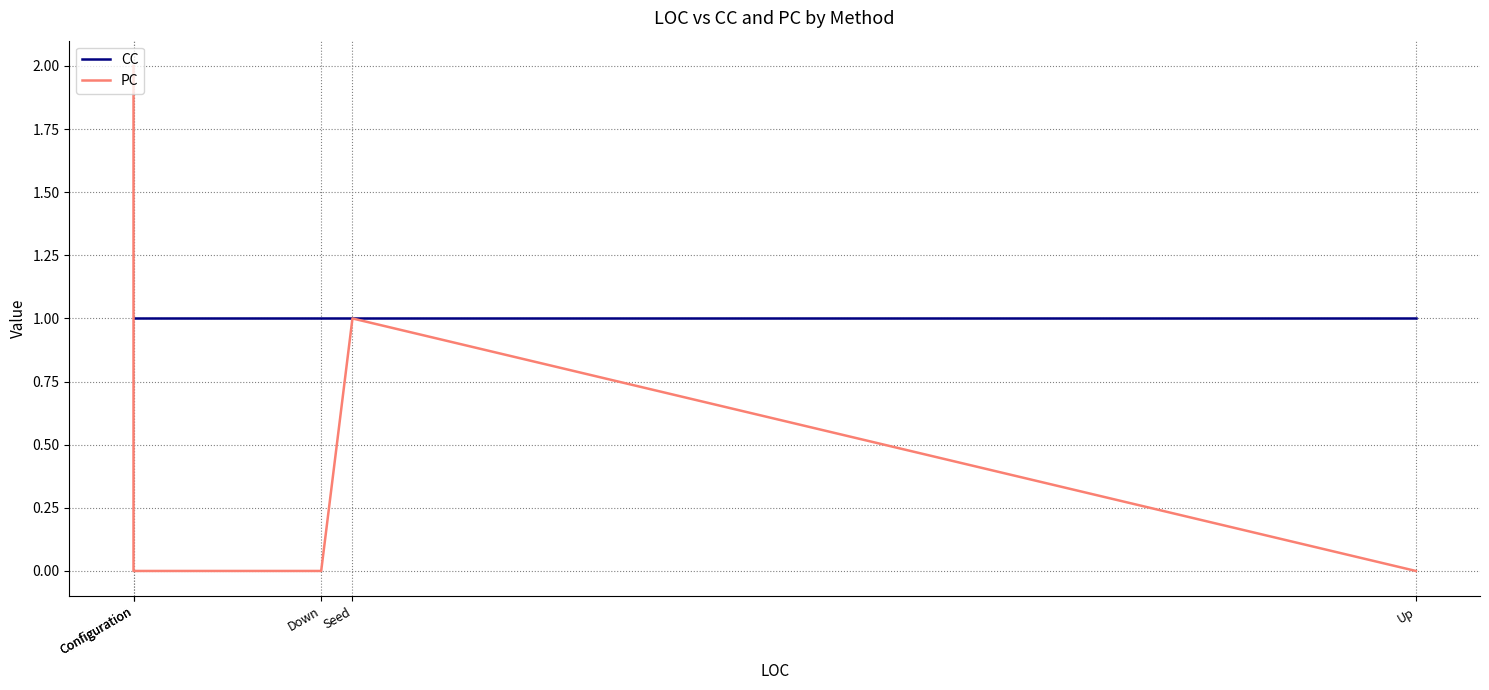

Where do PC and CC first cross each other?

Configuration and Configuration